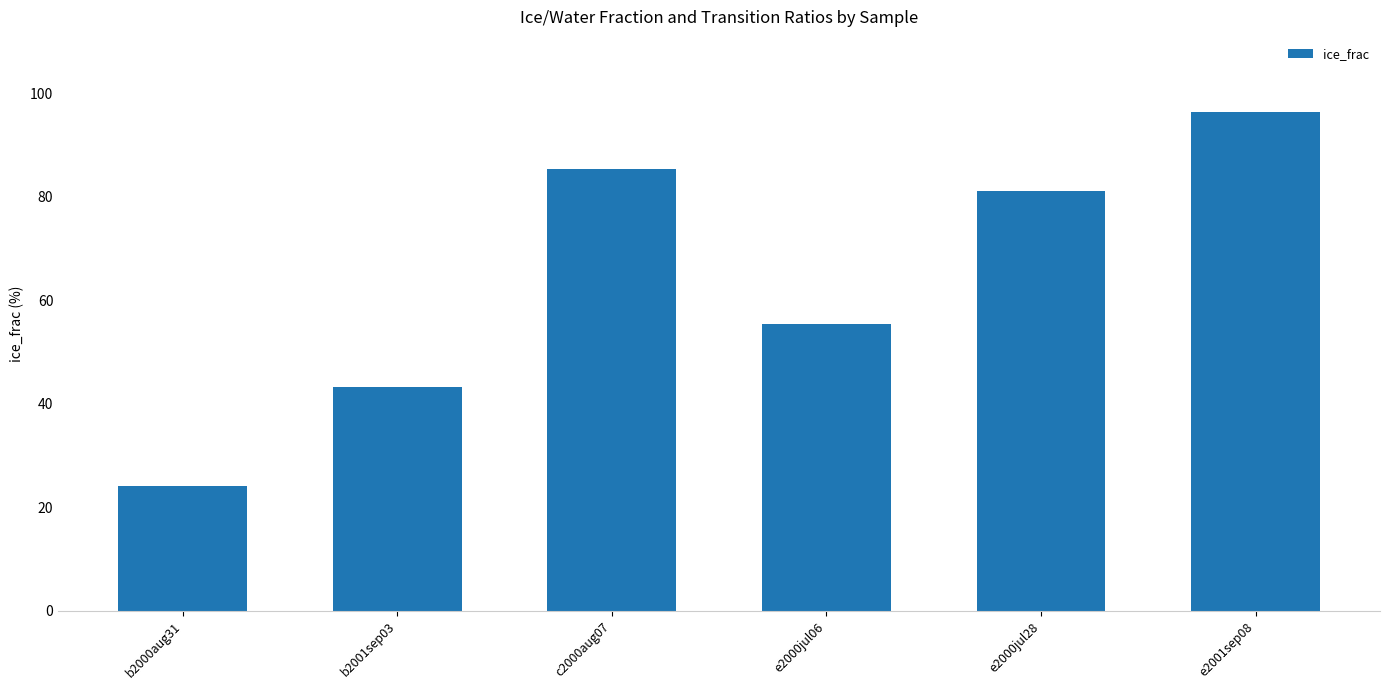

Reading left to right, transcribe all the data shown in this chart.

24.2	43.2	85.3	55.4	81.1	96.4